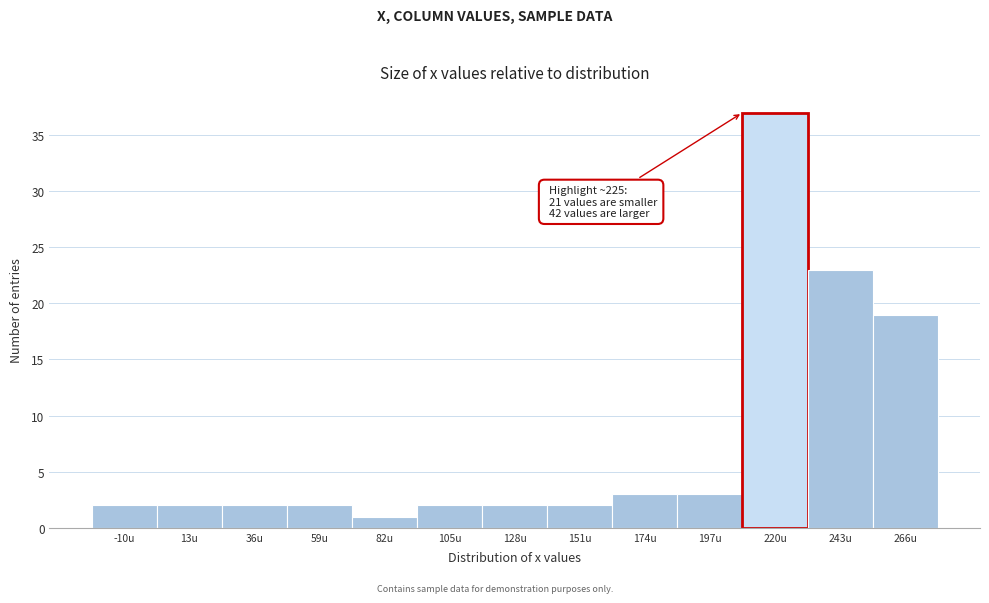

Reading right to left, what are all the values shown in this chart?

266u=19	243u=23	220u=37	197u=3	174u=3	151u=2	128u=2	105u=2	82u=1	59u=2	36u=2	13u=2	-10u=2